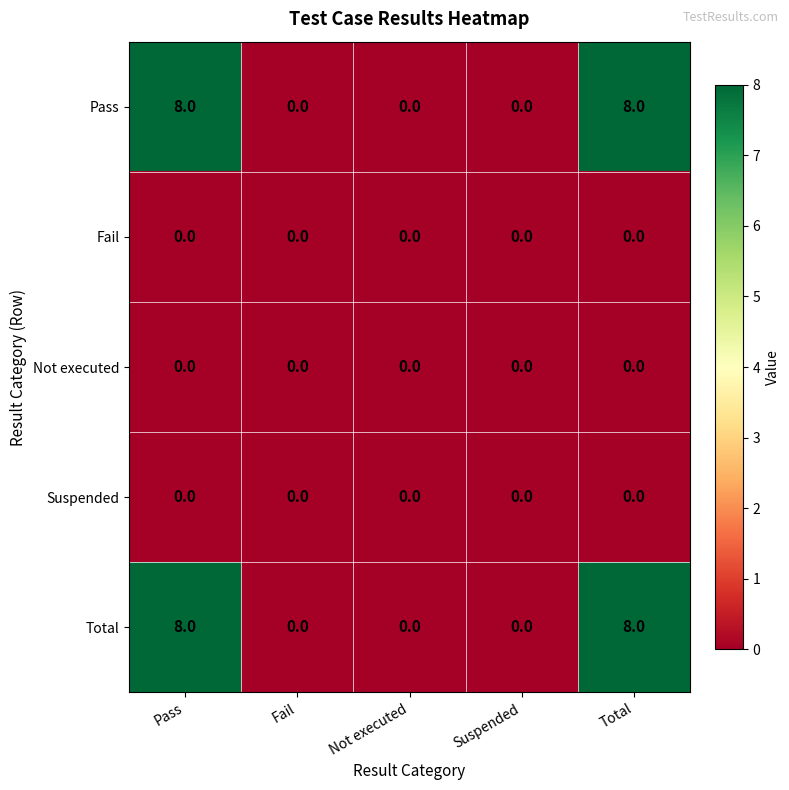

Reading left to right, extract all data points from this chart.

Pass: 8	0	0	0	8
Fail: 0	0	0	0	0
Not executed: 0	0	0	0	0
Suspended: 0	0	0	0	0
Total: 8	0	0	0	8